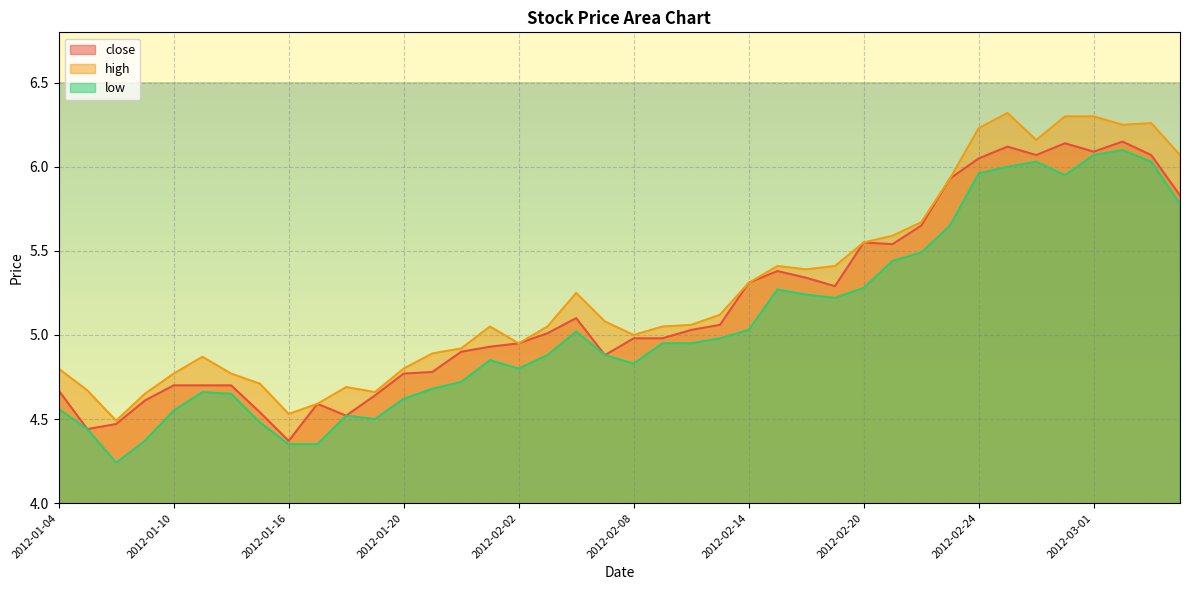

True or false: low and close cross at least once.

False